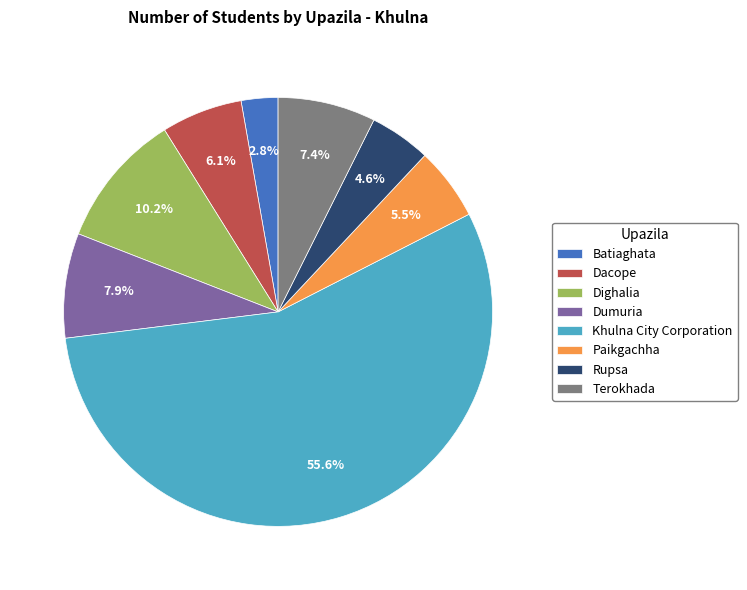

Does Dumuria account for over 50% of the chart?

No